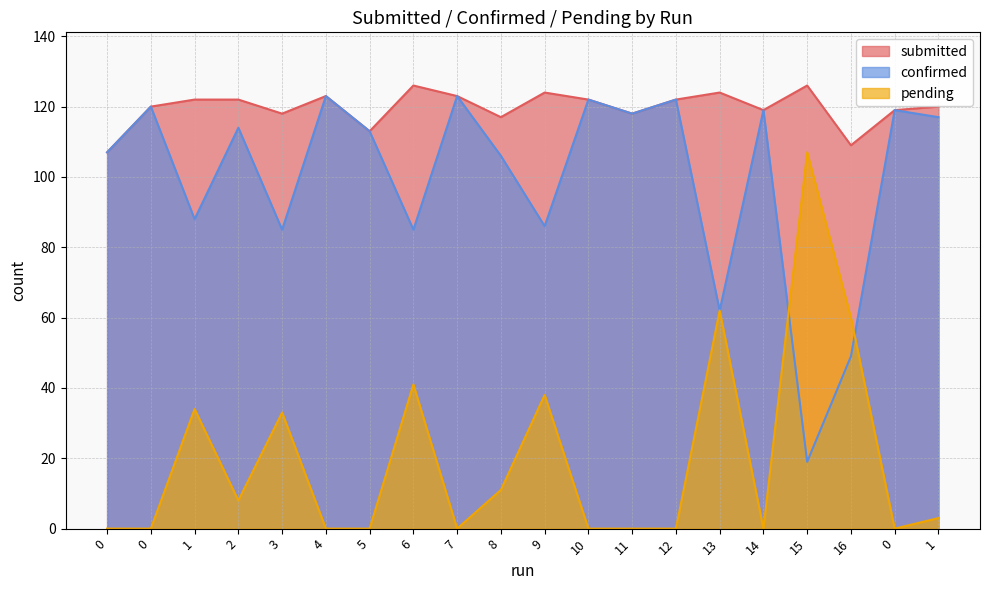

Which series has the largest total across all categories?

submitted